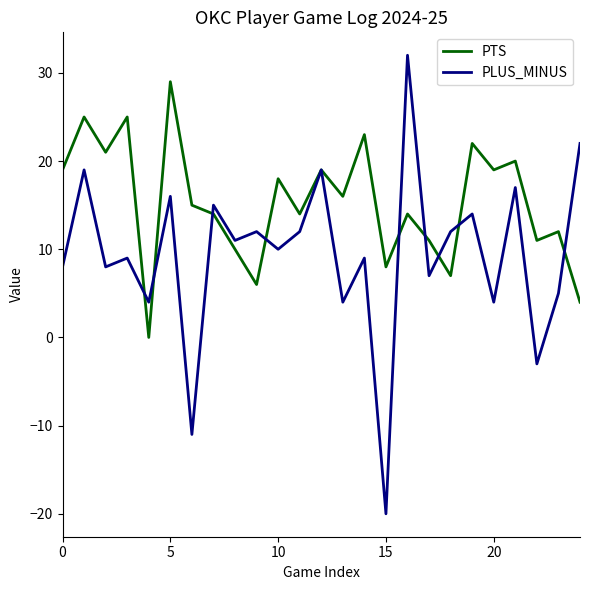

Which series has the largest total across all categories?

PTS